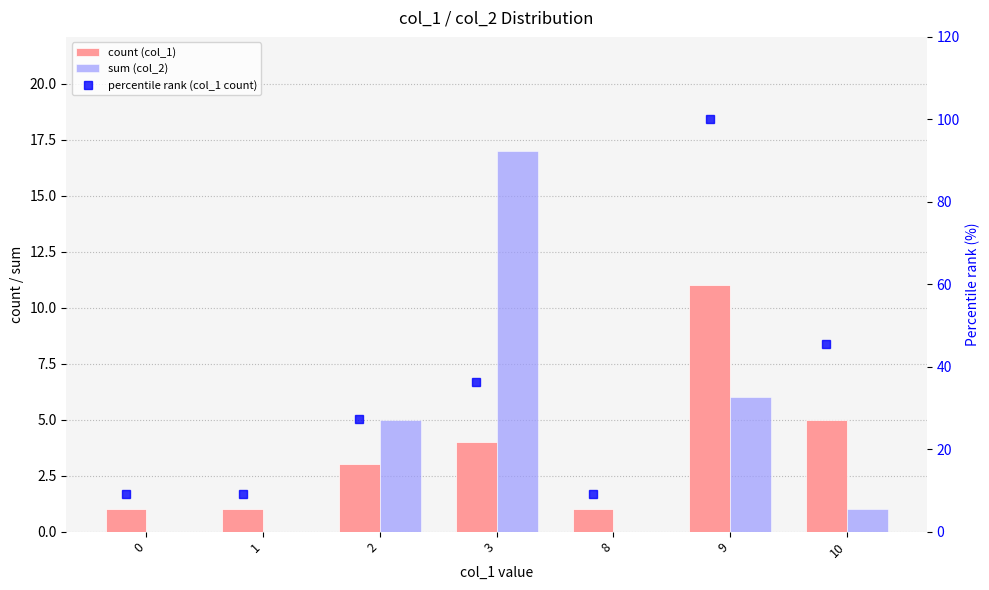

What is the average value of the count (col_1) series?

3.7